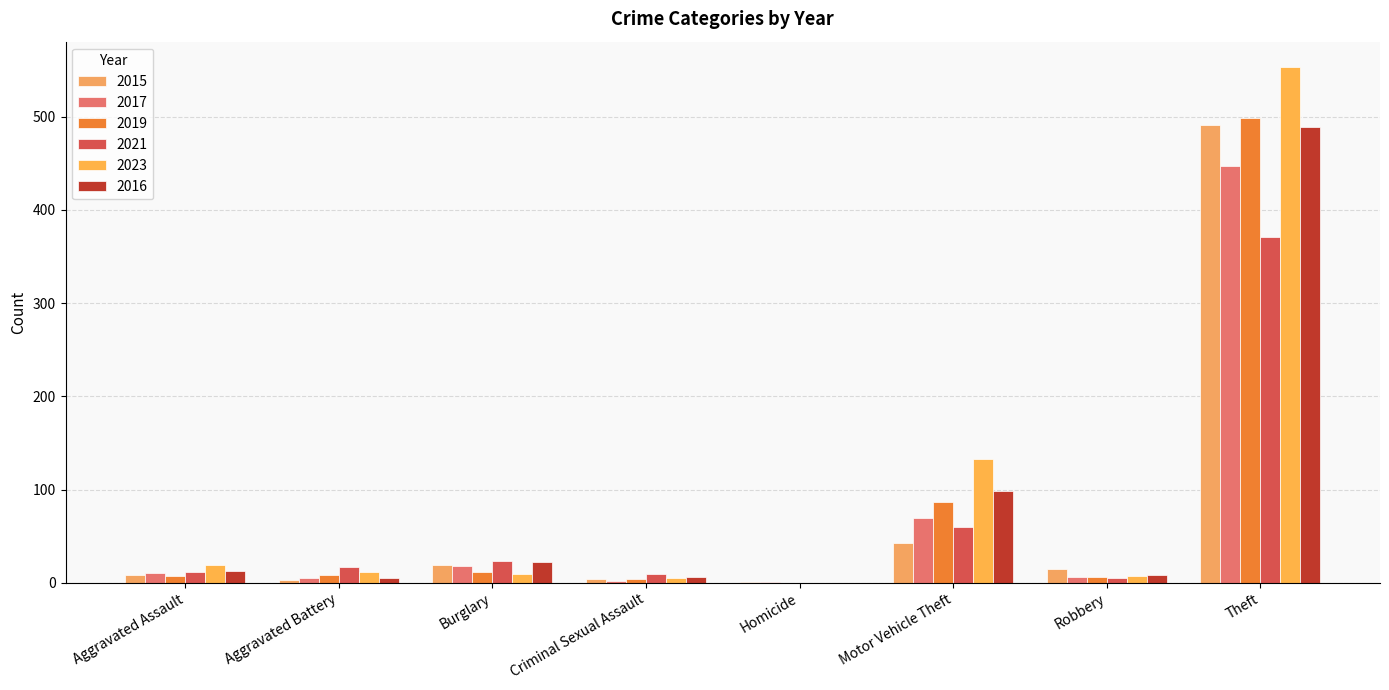

What is the lowest value of the 2017 series?

1